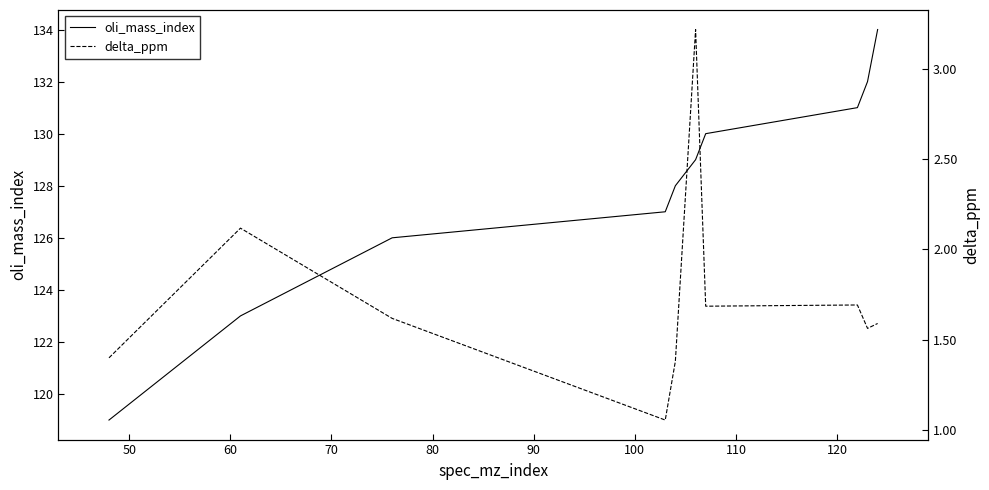

Reading left to right, transcribe all the data shown in this chart.

oli_mass_index: 119.0	123.0	126.0	127.0	128.0	129.0	130.0	131.0	132.0	134.0
delta_ppm: 1.4	2.1	1.6	1.1	1.4	3.2	1.7	1.7	1.6	1.6